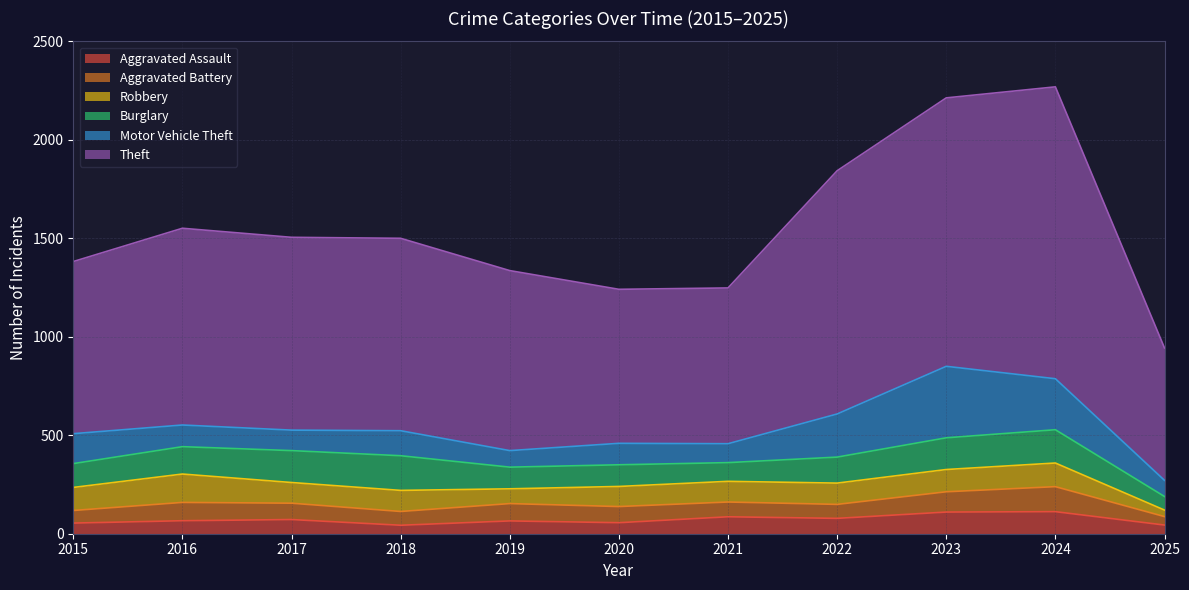

True or false: Aggravated Battery and Theft intersect in this chart.

False